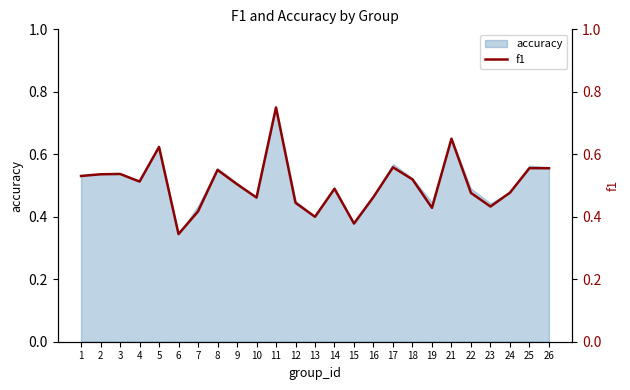

Reading right to left, transcribe all the data shown in this chart.

0.6	0.6	0.5	0.4	0.5	0.7	0.4	0.5	0.6	0.5	0.4	0.5	0.4	0.4	0.8	0.5	0.5	0.5	0.4	0.3	0.6	0.5	0.5	0.5	0.5